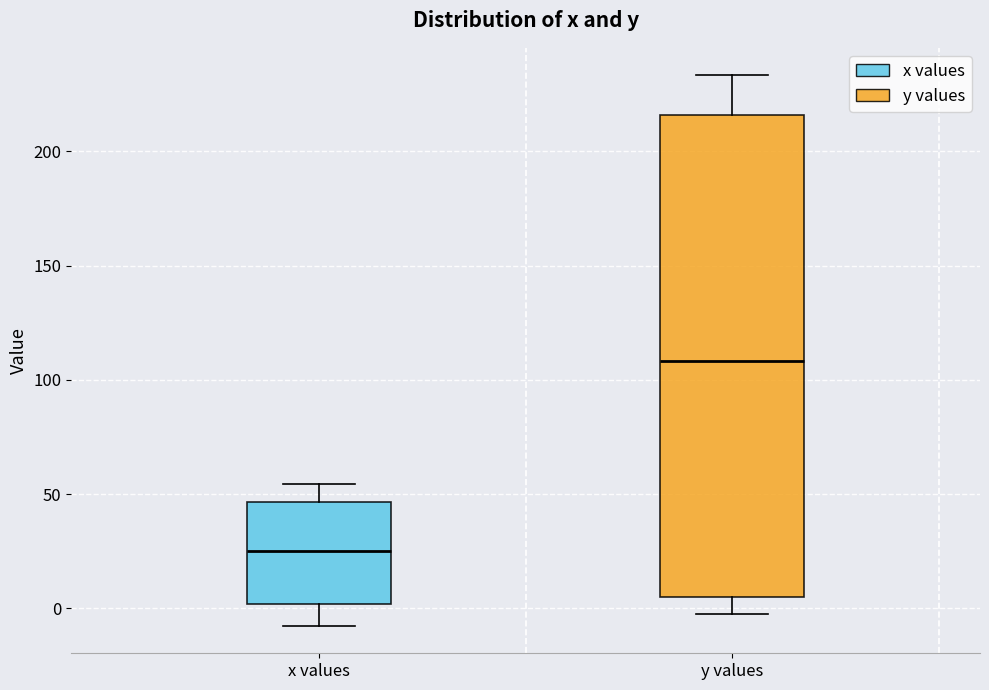

Reading left to right, read every box against the y-axis: the position of its median line, the range the box covers, and the ends of its whiskers. The values are not printed on the chart, so give them approximately, as read against the axis.

x values: median 25, box 0 to 45, whiskers -10 to 55
y values: median 110, box 5 to 215, whiskers 0 to 235